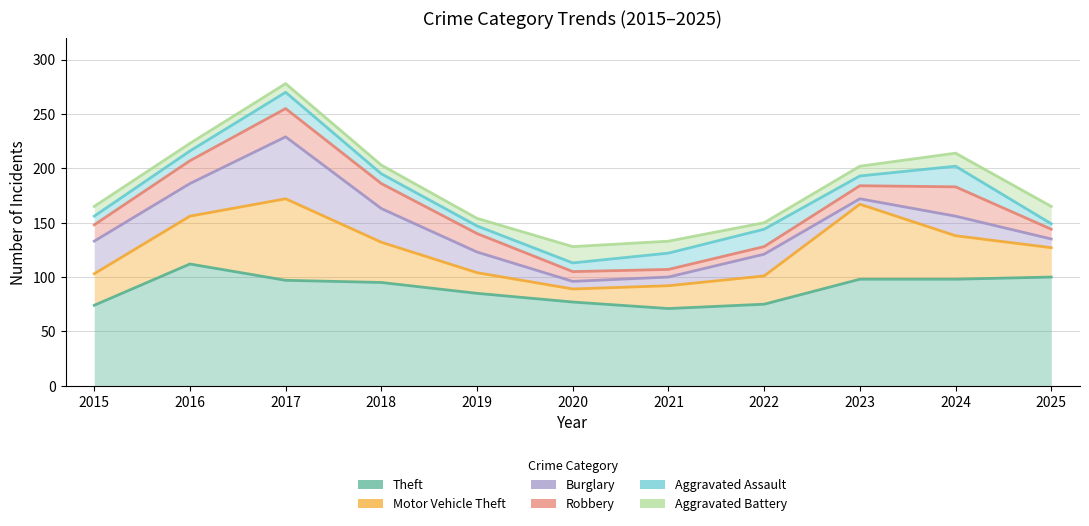

What is the difference between the maximum and minimum values in the Theft series?

41